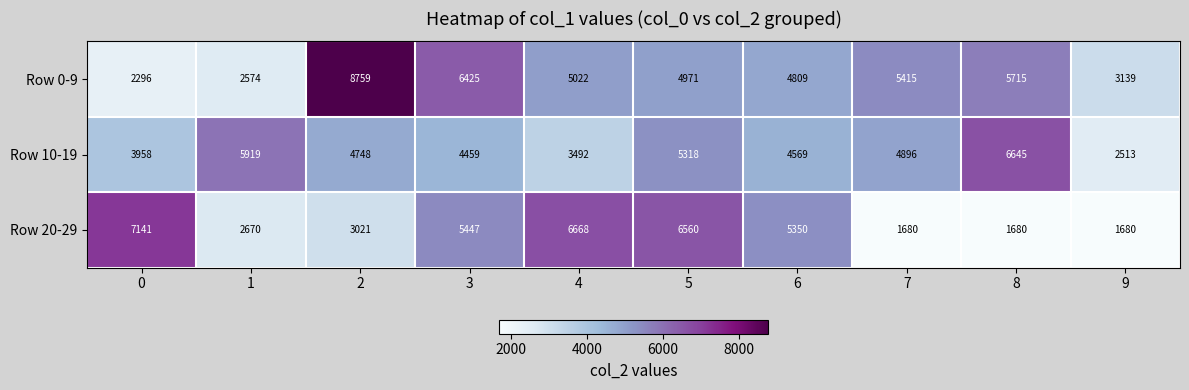

At which category does the chart reach its peak across all series?

2